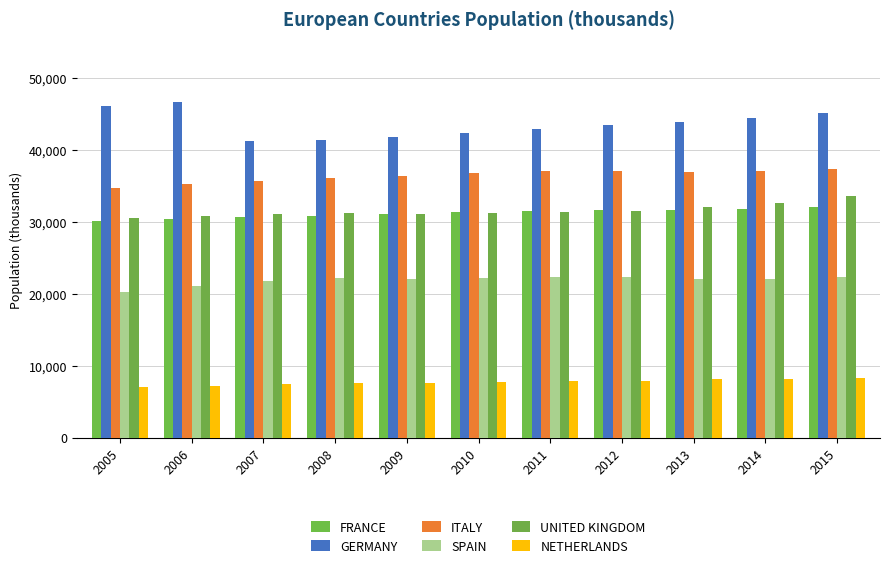

Does the chart contain any negative values?

No